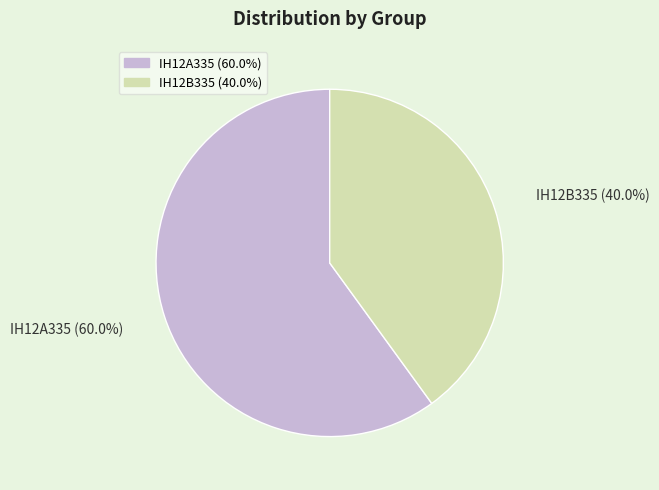

The IH12A335 slice represents 60% of the pie. True or false?

True